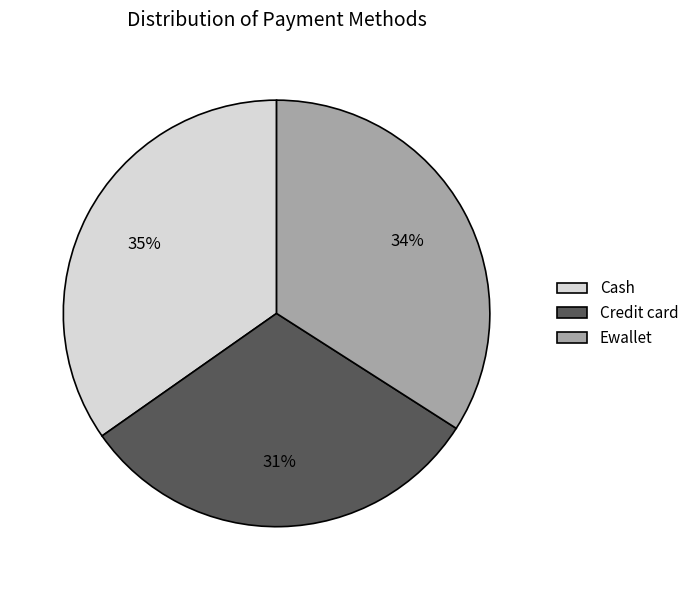

To the nearest percent, what percentage of the pie is Cash?

35%